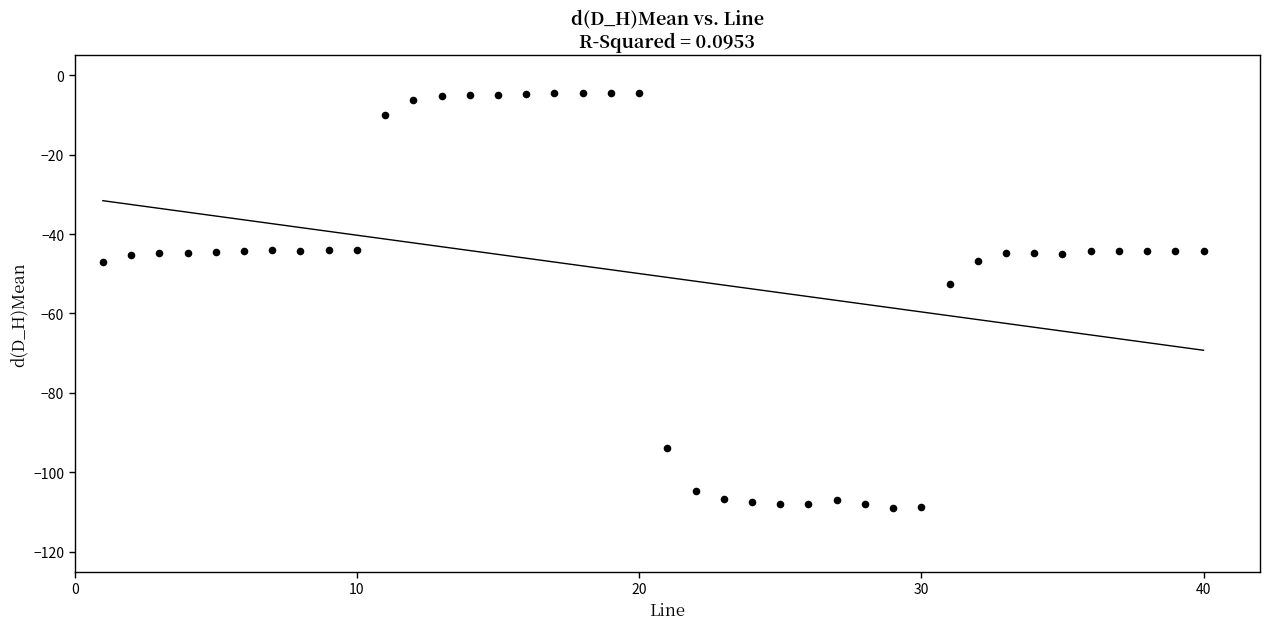

What Y value in the scatter plot is closest to -56?

-52.7